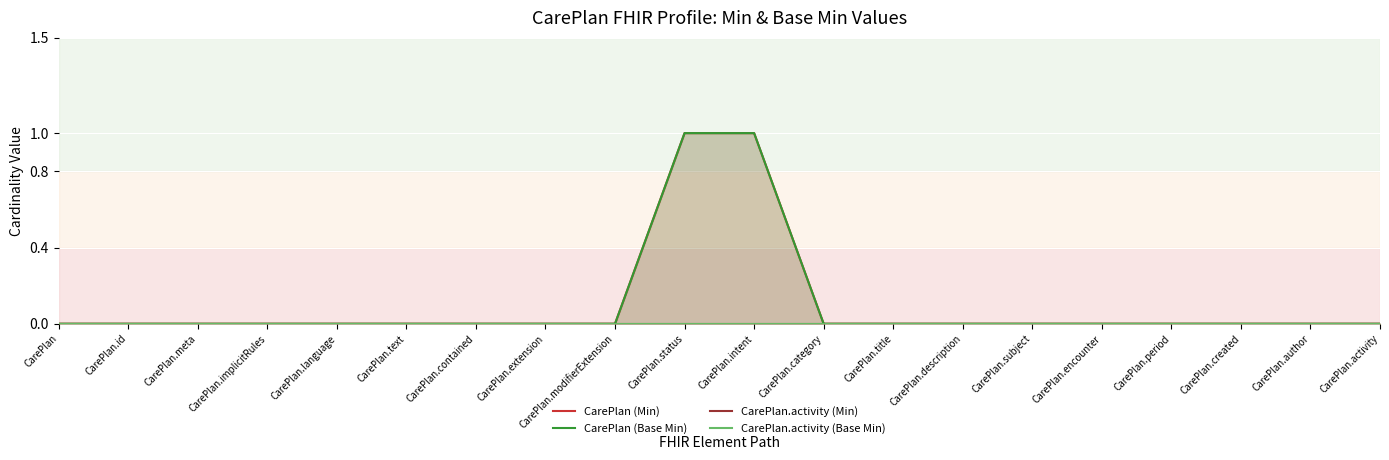

What is the sum of all CarePlan (Min) values?

2